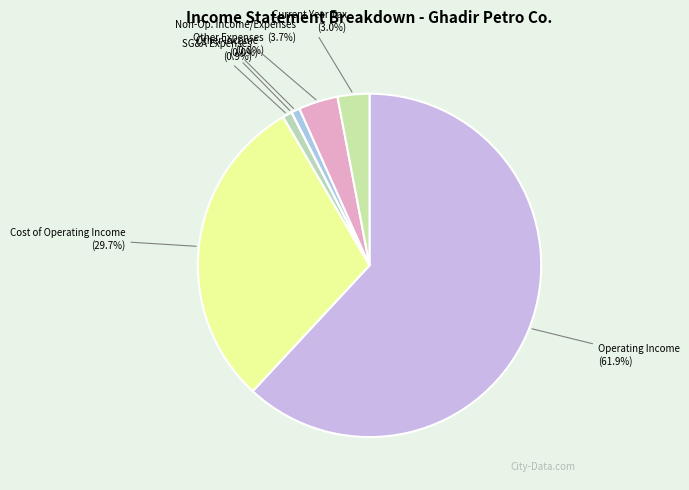

How many slices are in this pie chart?

7